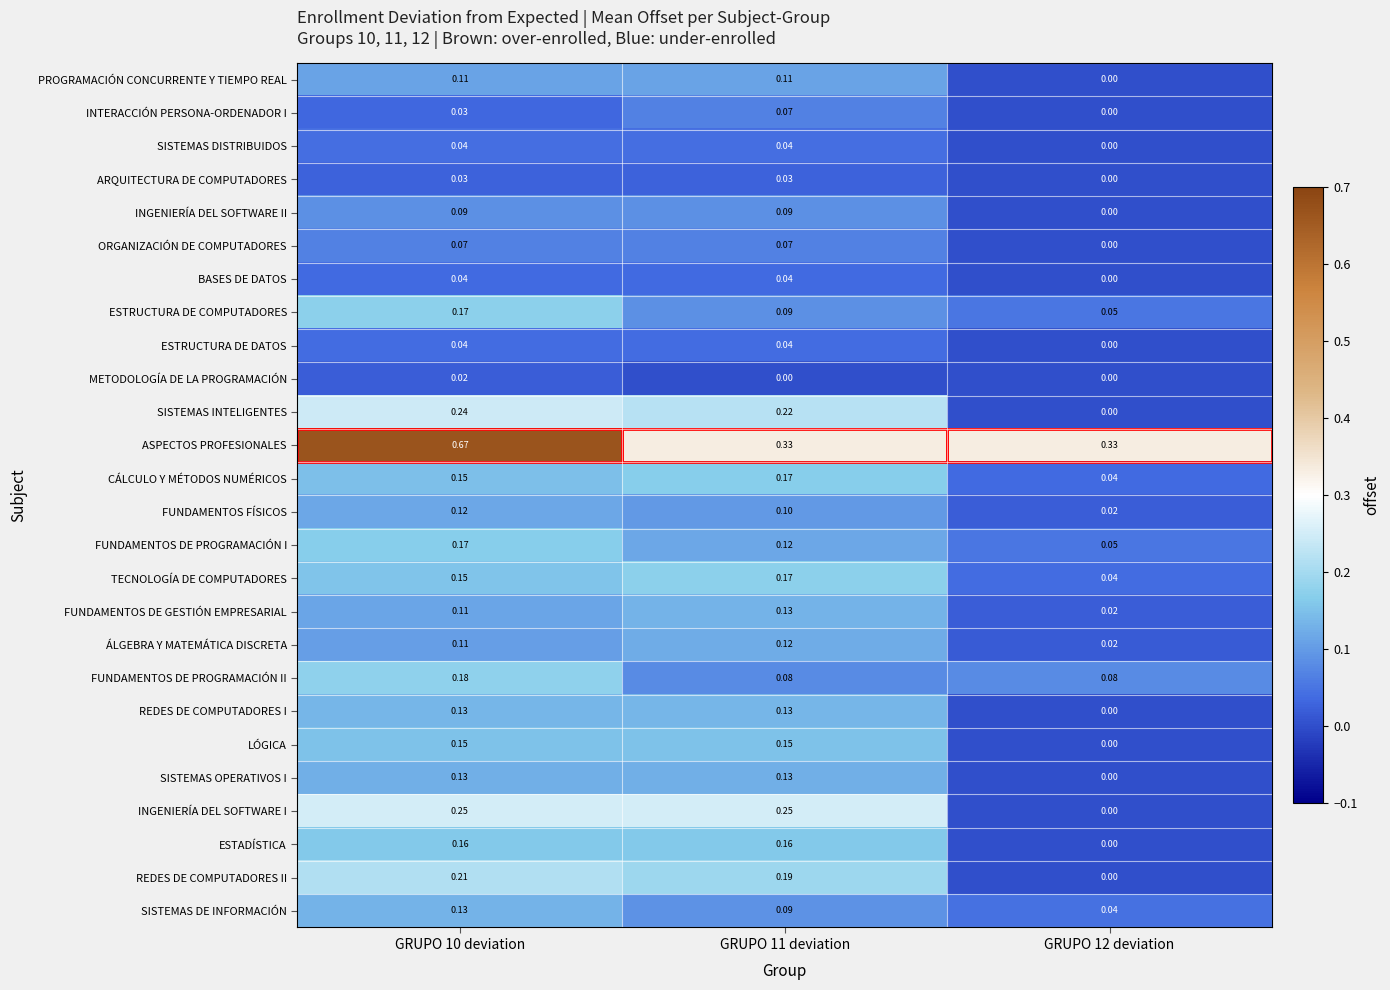

Is the value of REDES DE COMPUTADORES I at GRUPO 12 deviation greater than the value of SISTEMAS DE INFORMACIÓN at GRUPO 10 deviation?

No